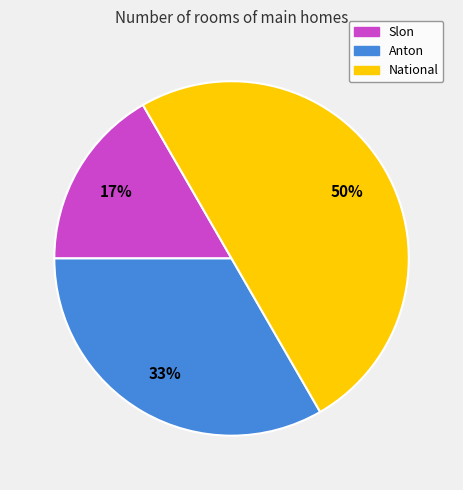

Approximately how many times larger is the value at Slon compared to National?

0.3